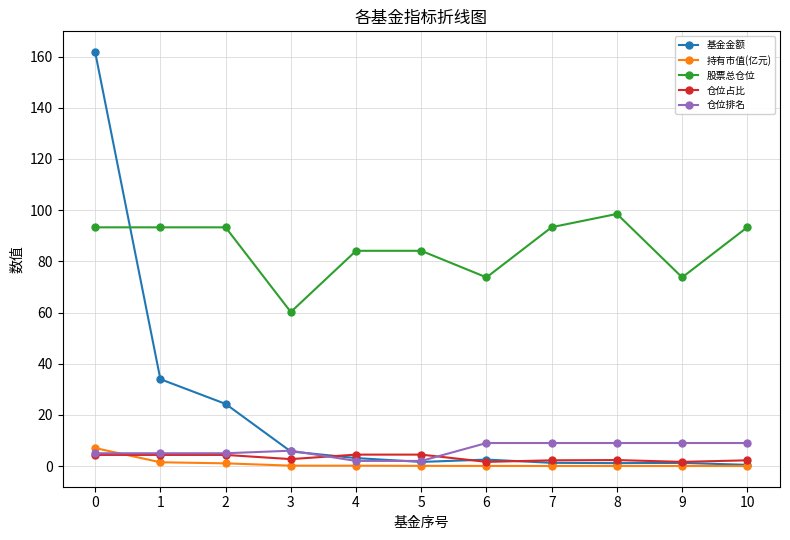

How many lines are shown in the chart?

5